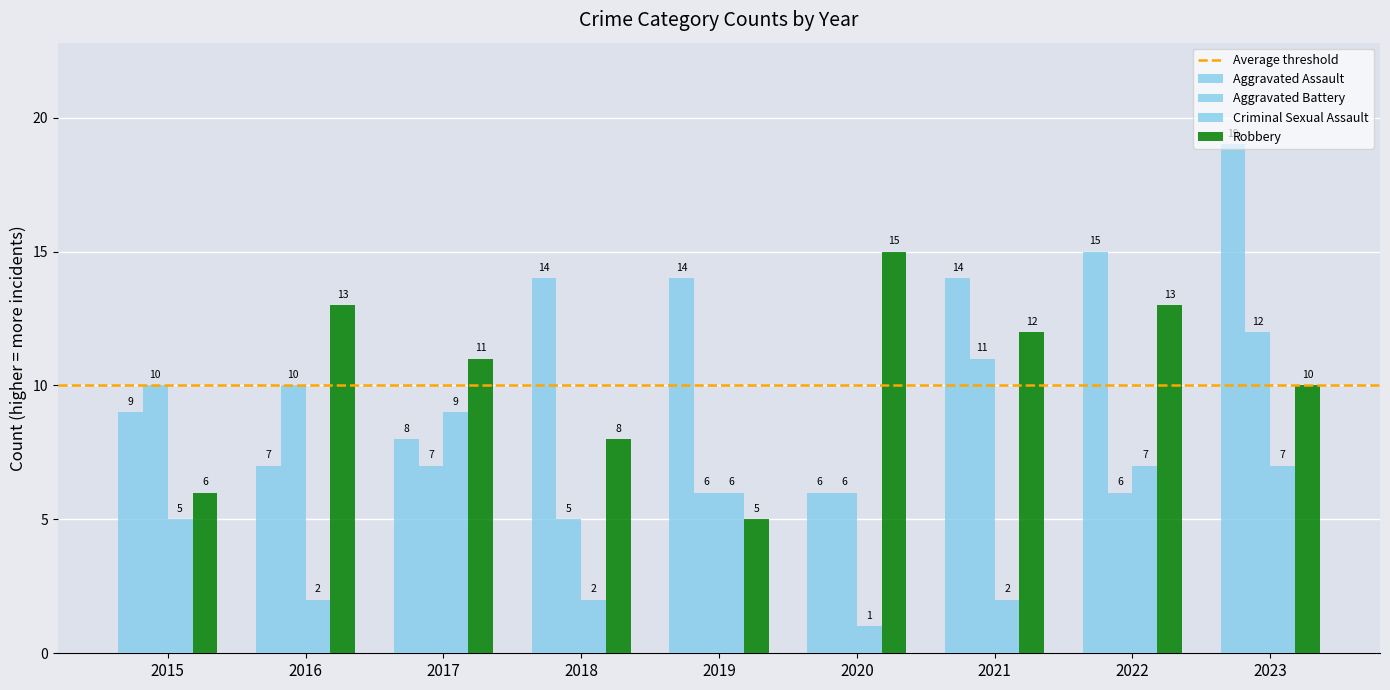

How many bars are there in each group?

4